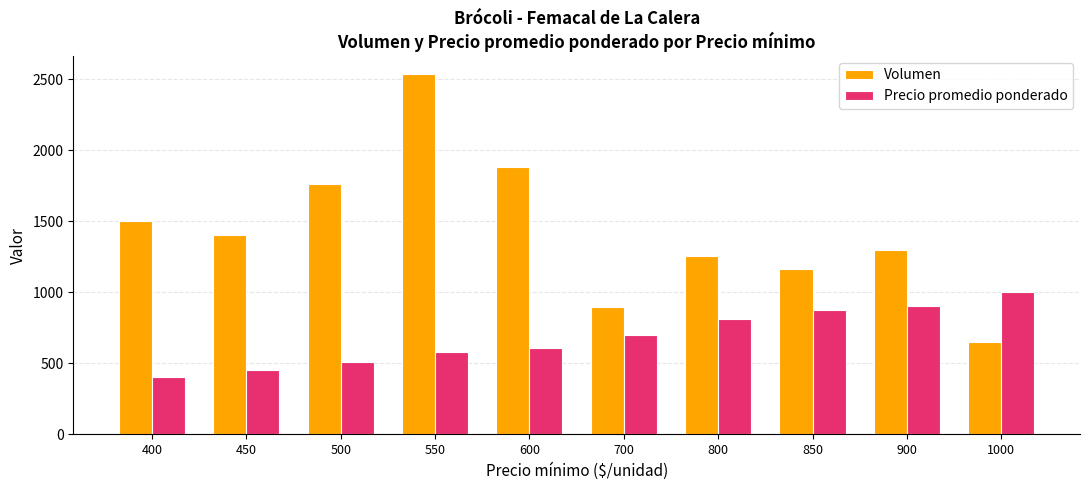

The Precio promedio ponderado series shows 718 at 500. True or false?

False